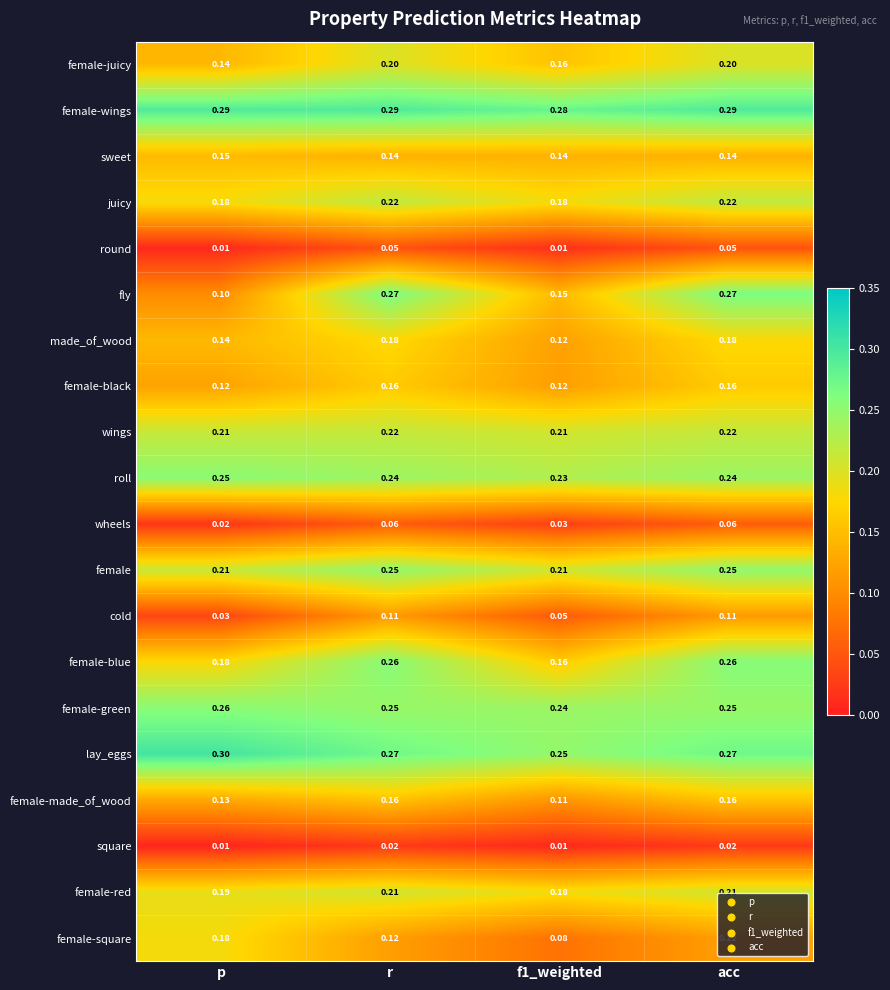

At how many categories does at least one series exceed 0?

4